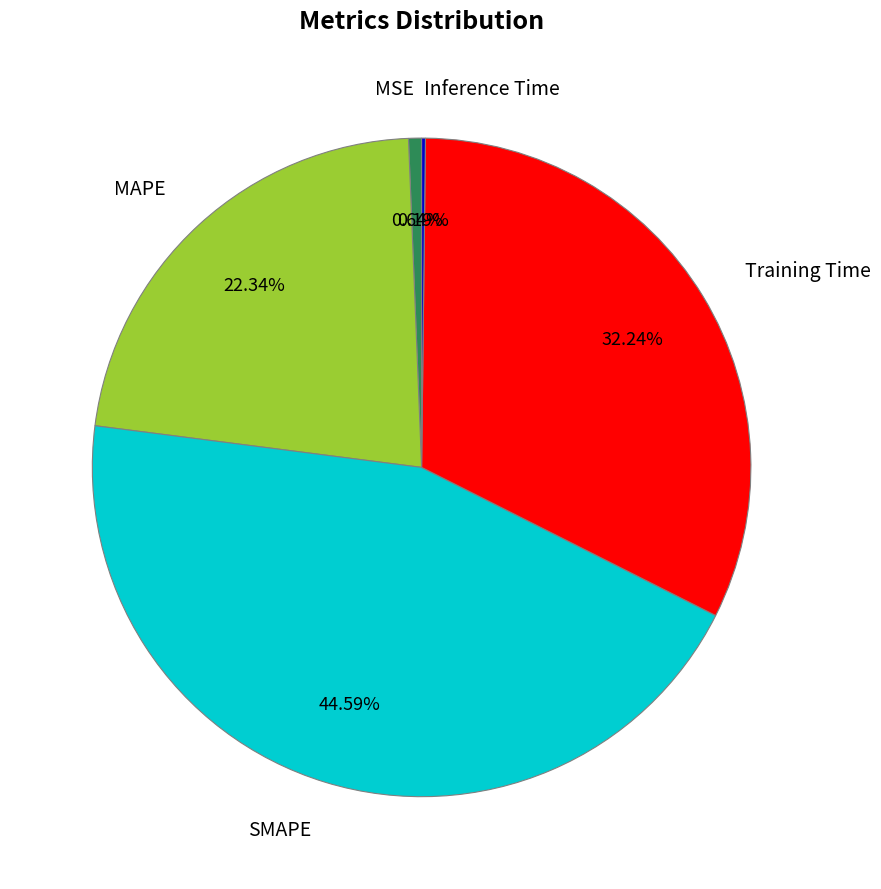

Does MSE account for over 50% of the chart?

No